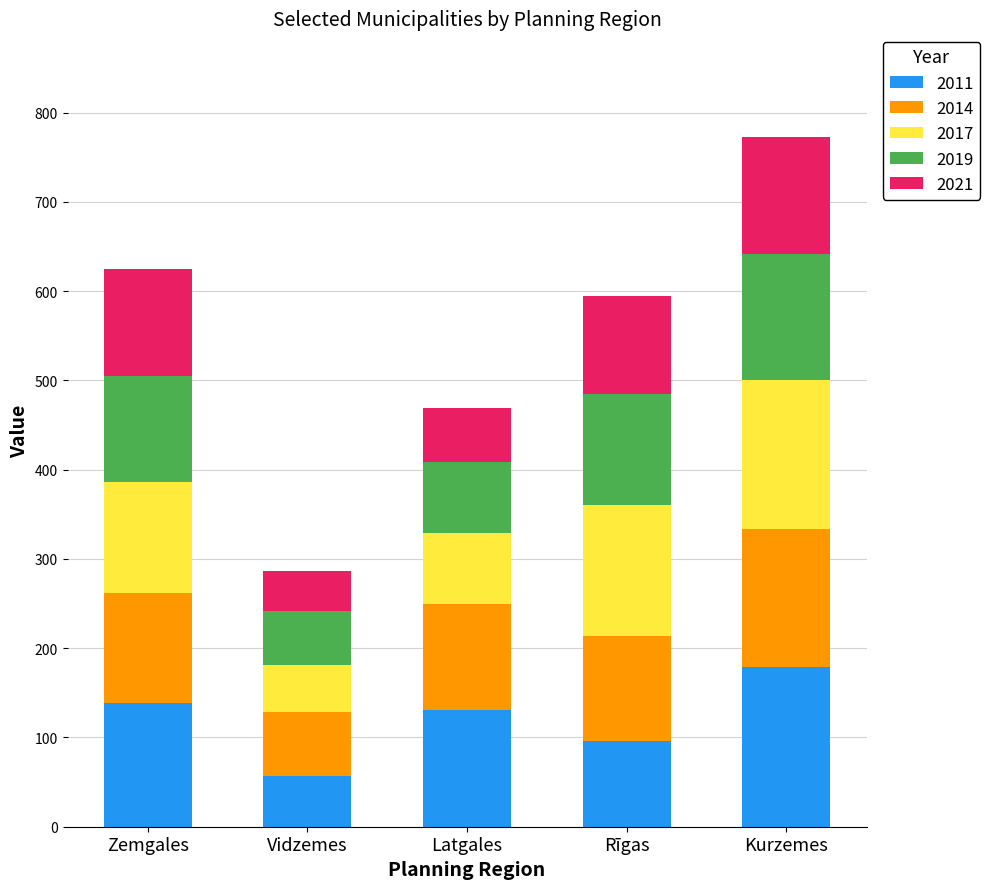

Count the number of categories in the chart.

5